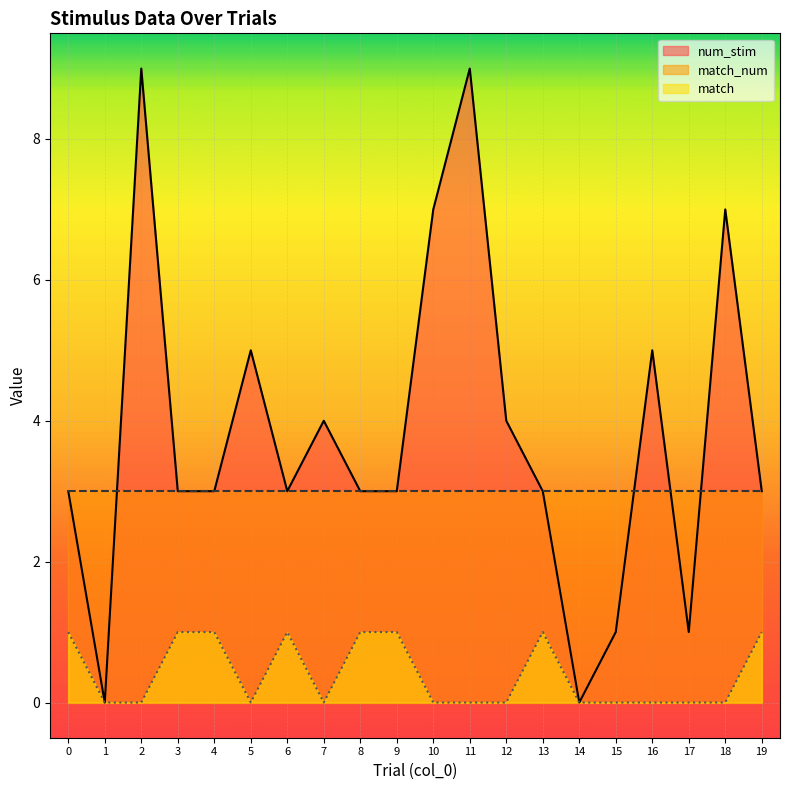

Count the number of data series in this chart.

3